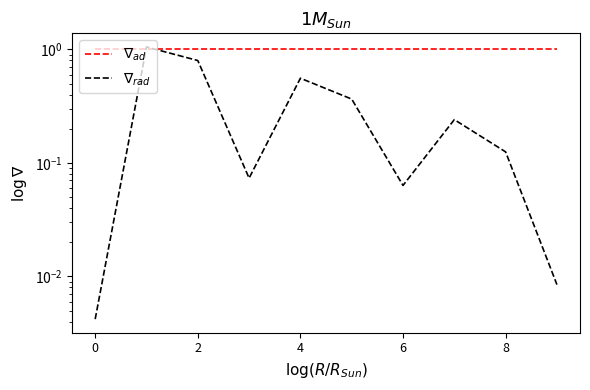

Which series changed the most between 4 and 6?

$\nabla_{rad}$